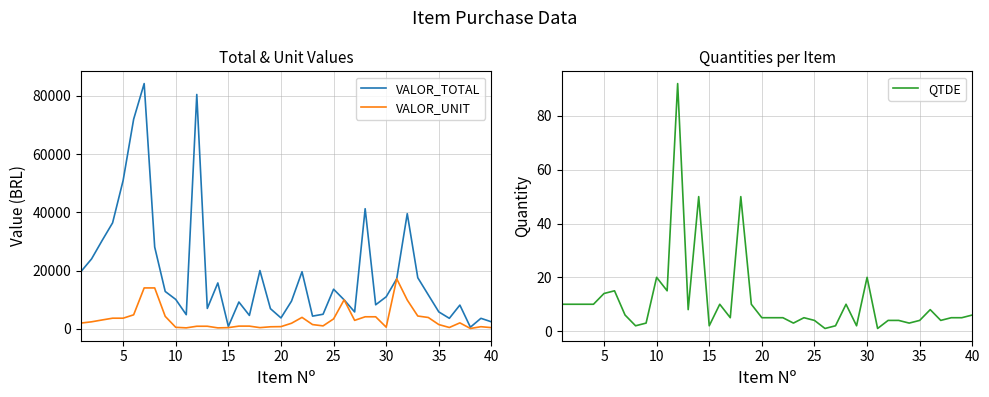

What is the highest value of the VALOR_TOTAL series?

84237.9